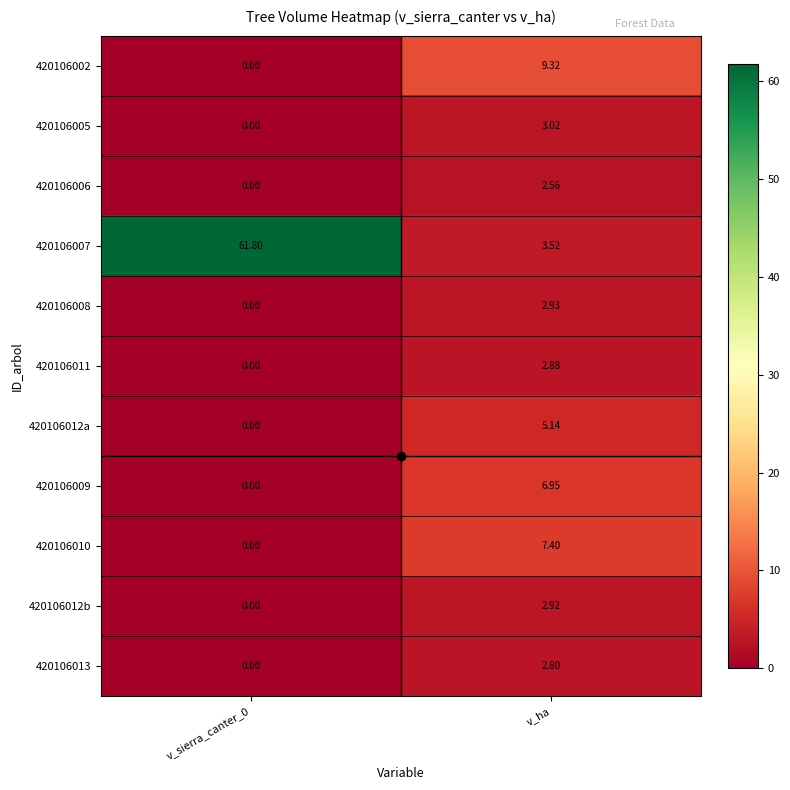

Where does the 420106013 series first go above 2?

v_ha